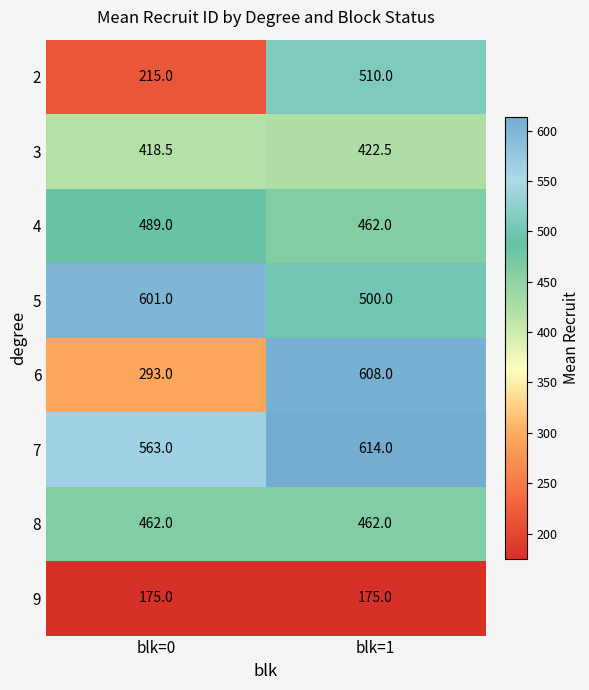

True or false: 8 has a value of 766.9 at blk=1.

False